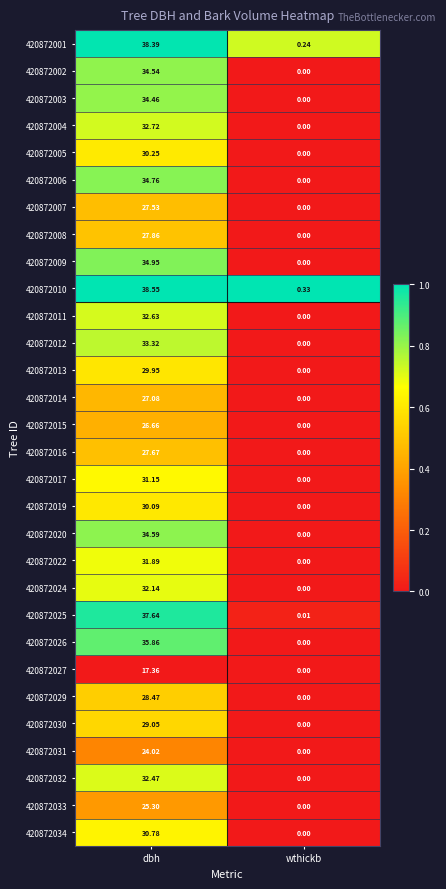

What is the total value across all series at dbh?

932.1